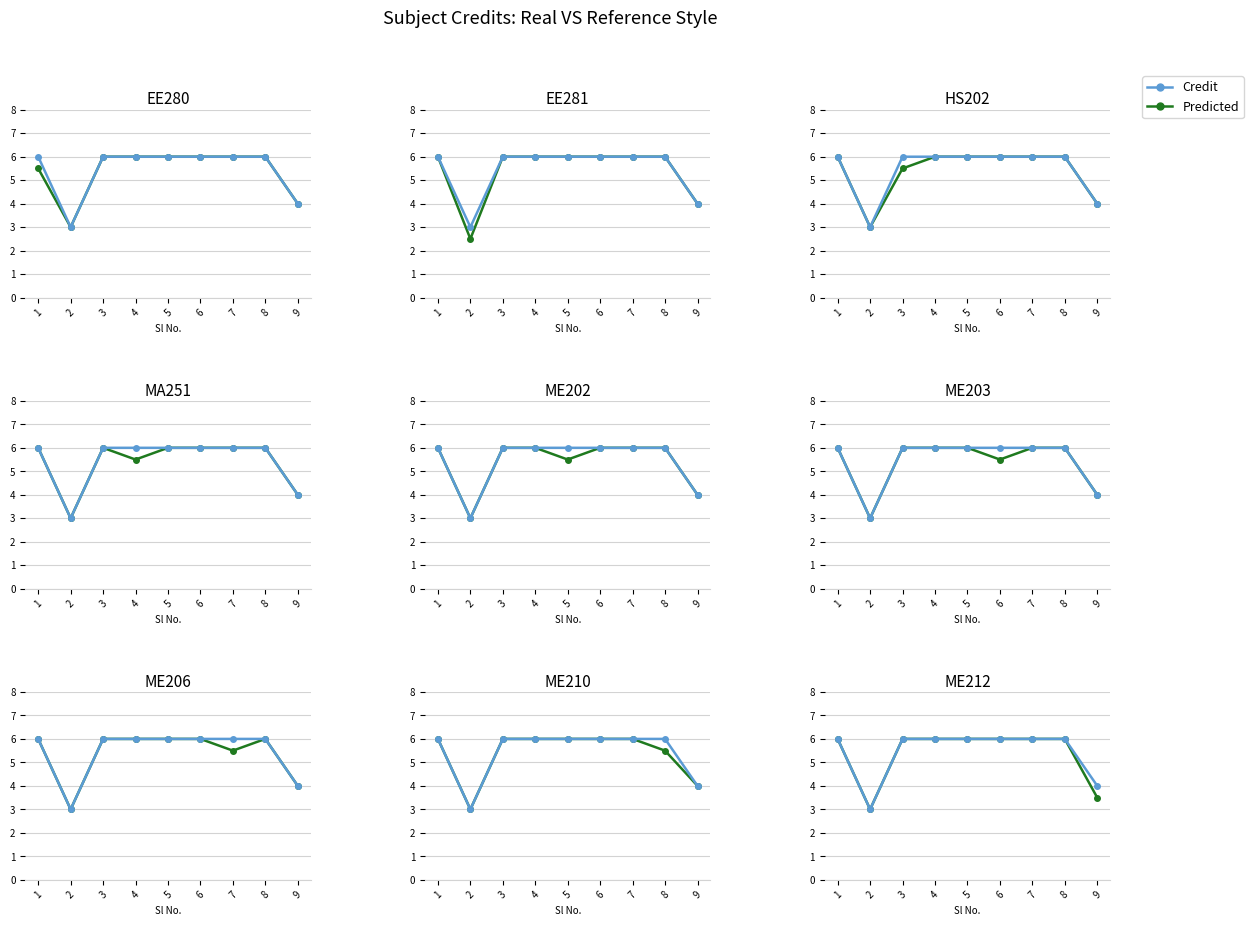

What is the approximate value of Credit at 7?

6.0